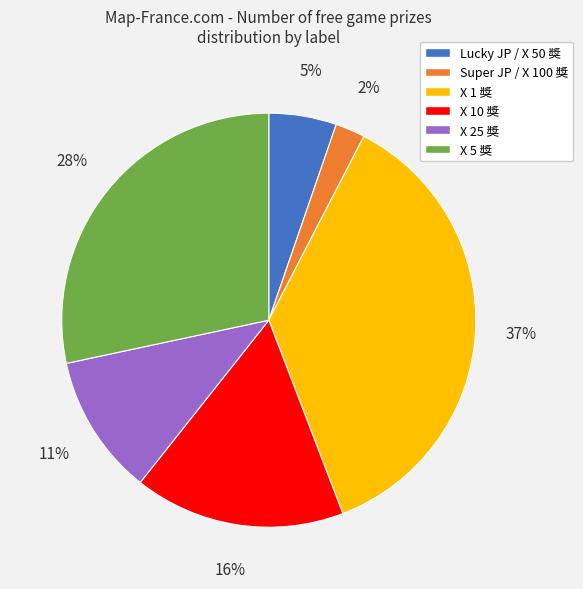

Rank the categories by value from highest to lowest.

X 1 獎, X 5 獎, X 10 獎, X 25 獎, Lucky JP / X 50 獎, Super JP / X 100 獎